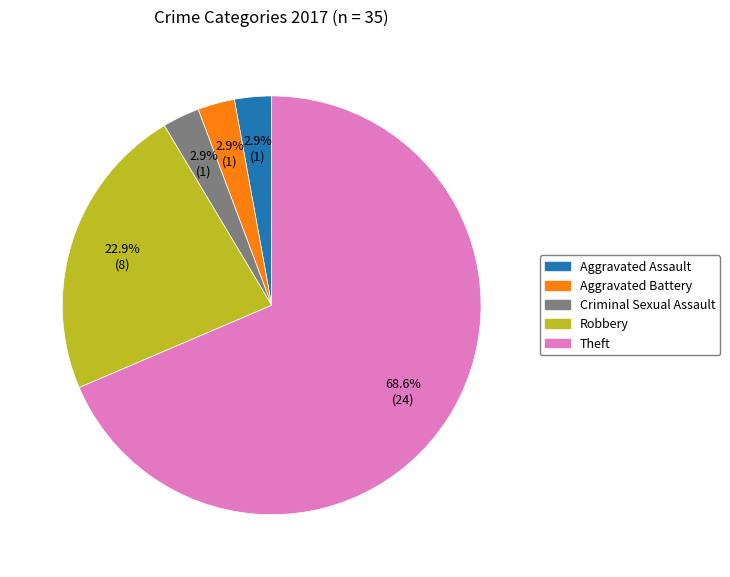

Is there any slice that represents more than half of the pie?

Yes